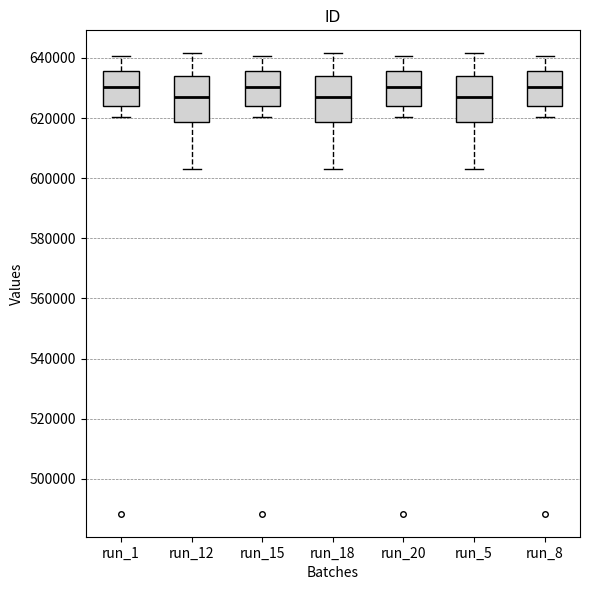

Reading left to right, read every box against the y-axis: the position of its median line, the range the box covers, and the ends of its whiskers. The values are not printed on the chart, so give them approximately, as read against the axis.

run_1: median 630000, box 624000 to 636000, whiskers 620000 to 640000
run_12: median 628000, box 618000 to 634000, whiskers 604000 to 642000
run_15: median 630000, box 624000 to 636000, whiskers 620000 to 640000
run_18: median 628000, box 618000 to 634000, whiskers 604000 to 642000
run_20: median 630000, box 624000 to 636000, whiskers 620000 to 640000
run_5: median 628000, box 618000 to 634000, whiskers 604000 to 642000
run_8: median 630000, box 624000 to 636000, whiskers 620000 to 640000